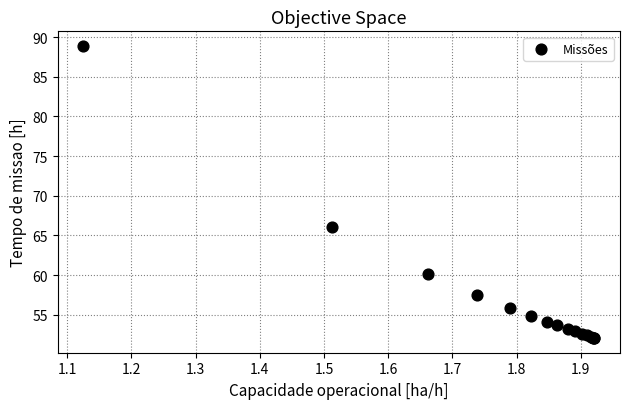

What Y value in the scatter plot is closest to 70?

66.1